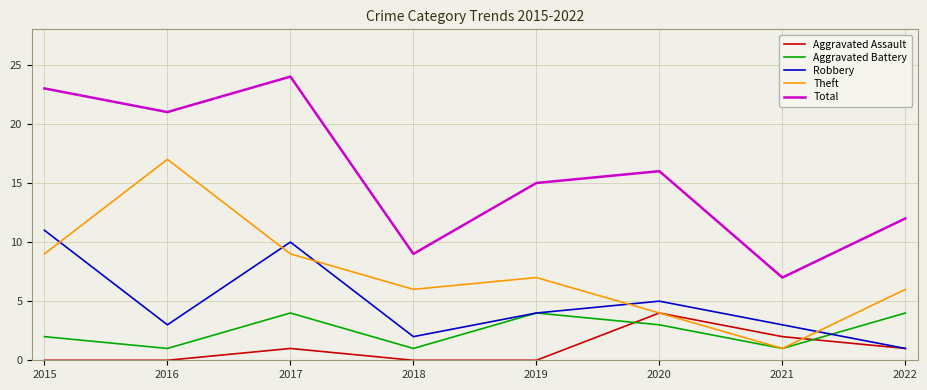

Reading left to right, list all the values displayed in this chart.

Aggravated Assault: 0	0	1	0	0	4	2	1
Aggravated Battery: 2	1	4	1	4	3	1	4
Robbery: 11	3	10	2	4	5	3	1
Theft: 9	17	9	6	7	4	1	6
Total: 23	21	24	9	15	16	7	12